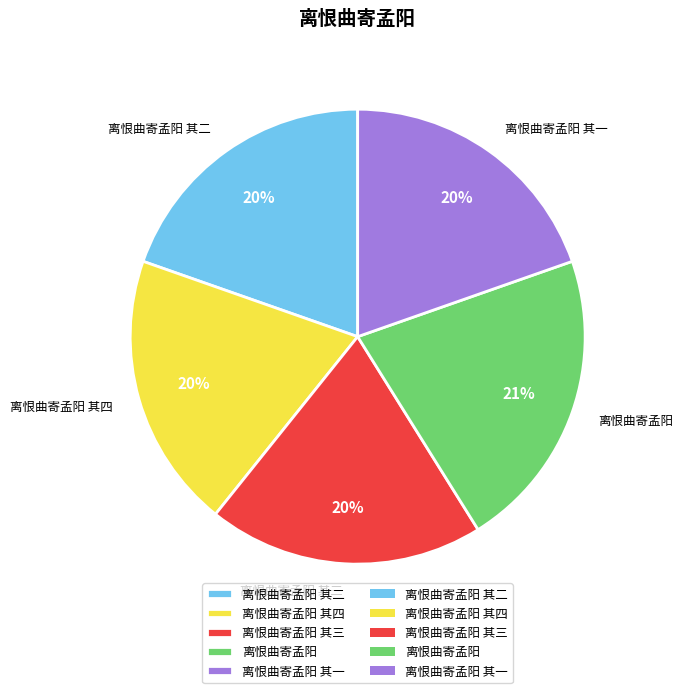

How many segments does this pie chart have?

5